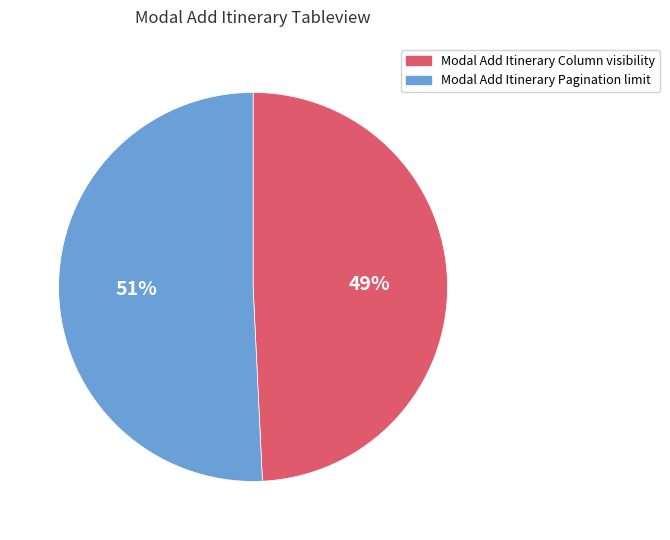

To the nearest percent, what percentage of the pie is Modal Add Itinerary Pagination limit?

51%